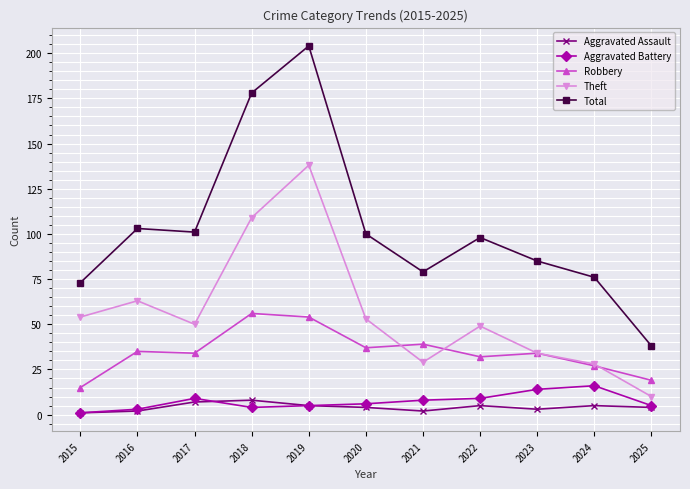

What is the spread (max minus min) of values at 2024?

71